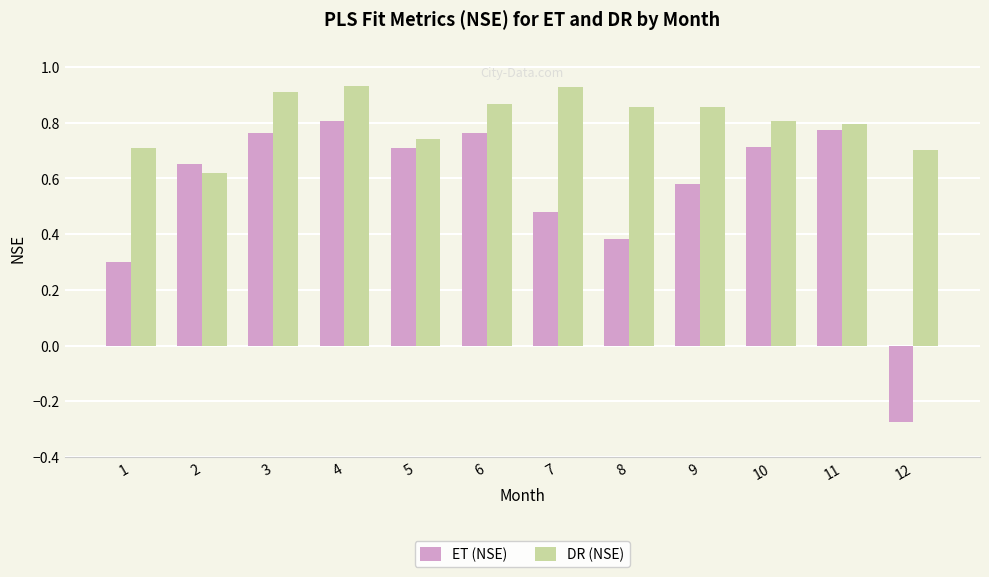

Are the bars horizontal?

No